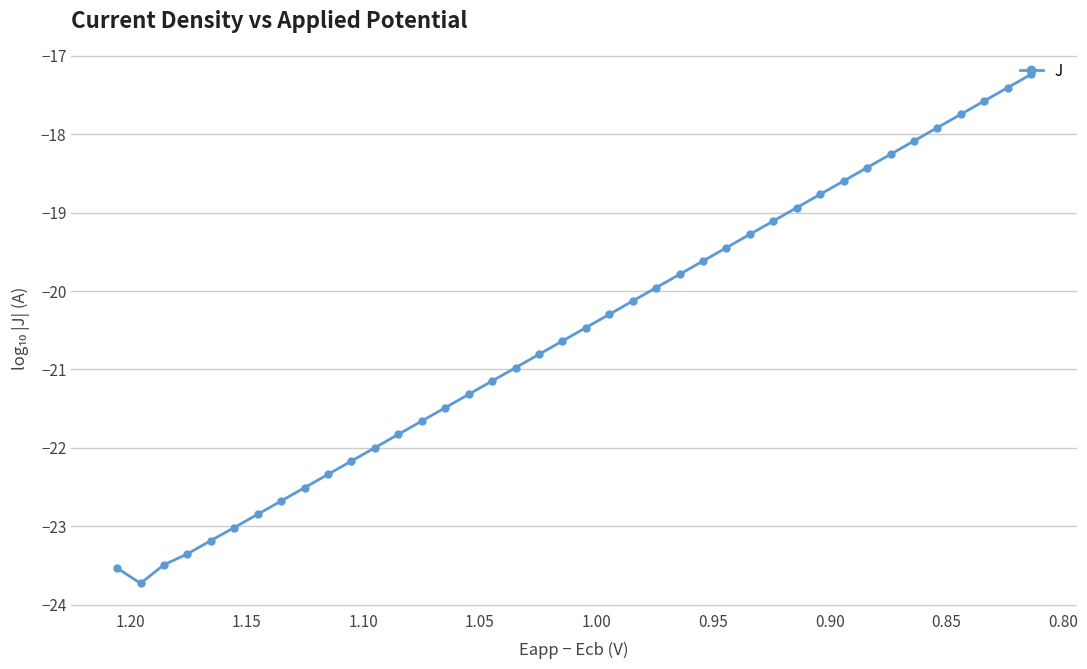

How many interior local valleys (lower than both neighbors) does the data have?

1